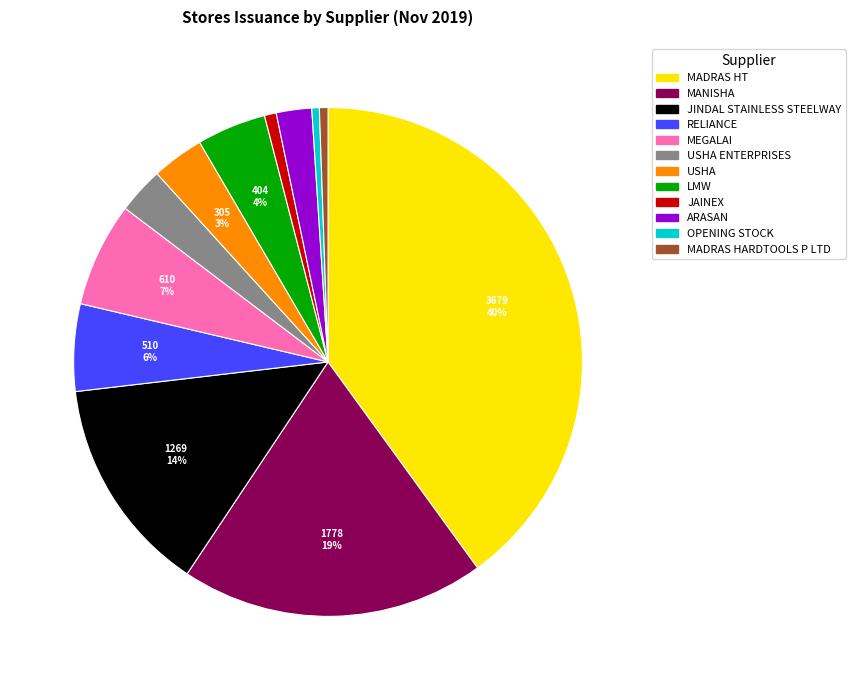

Combined, do JINDAL STAINLESS STEELWAY and USHA account for over 50%?

No